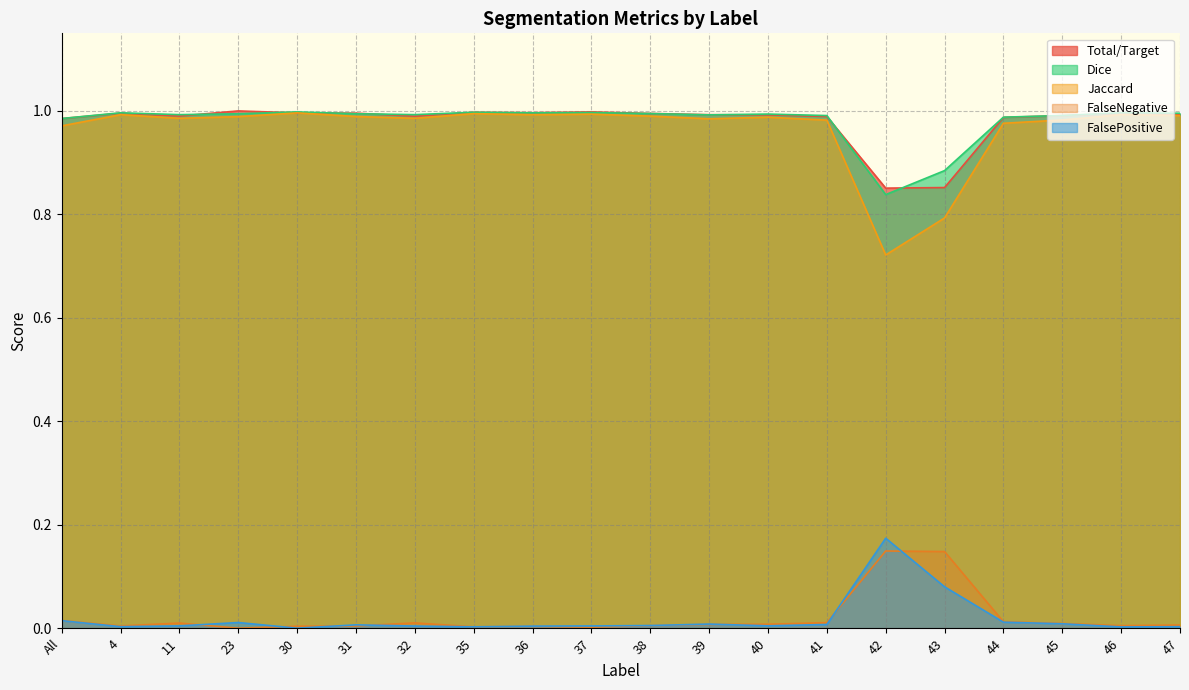

Rank the categories by Jaccard value from highest to lowest.

30, 35, 37, 46, 4, 36, 47, 38, 31, 23, 40, 32, 11, 39, 45, 41, 44, All, 43, 42